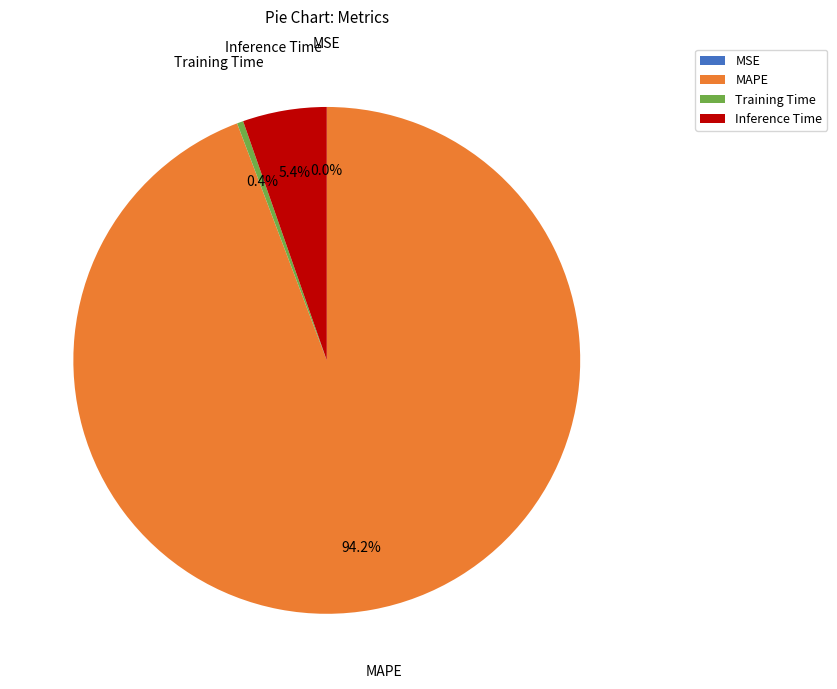

What is the majority slice?

MAPE